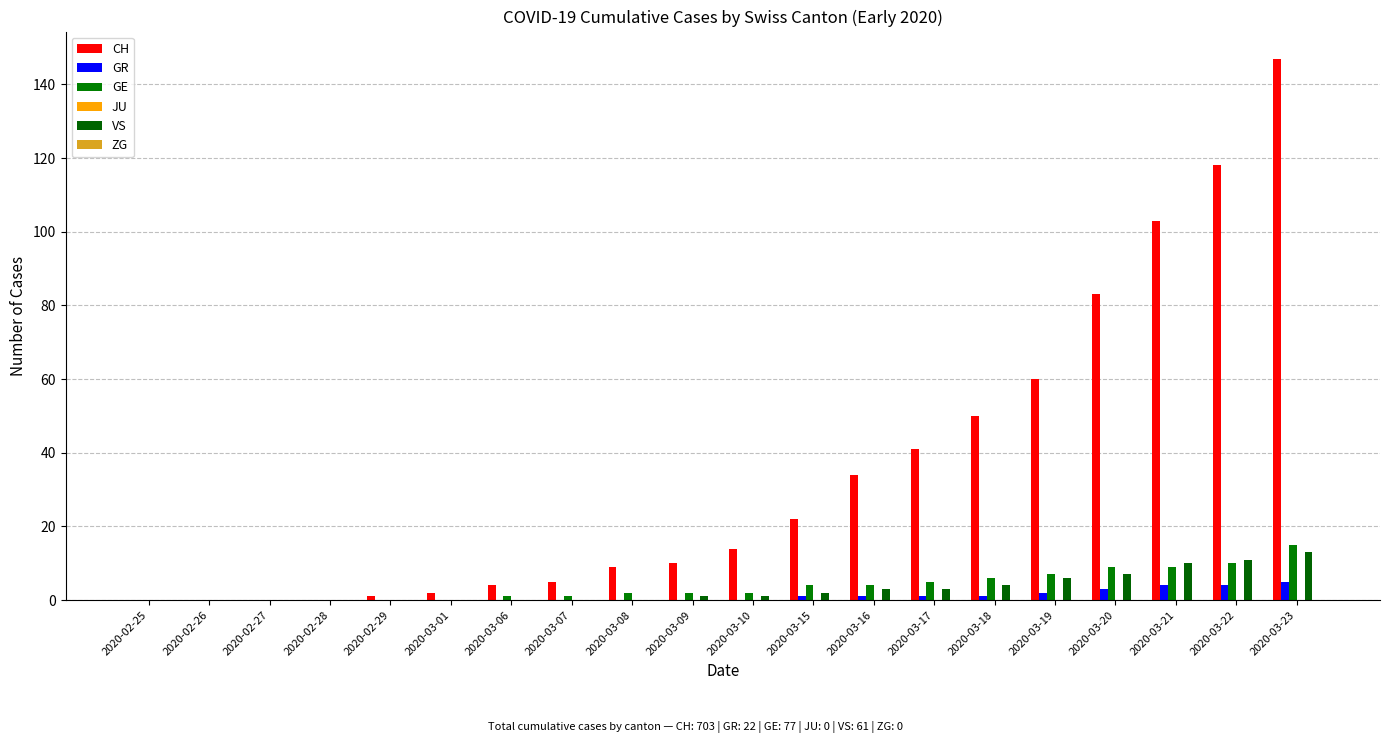

Reading left to right, what are all the values shown in this chart?

CH: 0	0	0	0	1	2	4	5	9	10	14	22	34	41	50	60	83	103	118	147
GR: 0	0	0	0	0	0	0	0	0	0	0	1	1	1	1	2	3	4	4	5
GE: 0	0	0	0	0	0	1	1	2	2	2	4	4	5	6	7	9	9	10	15
JU: 0	0	0	0	0	0	0	0	0	0	0	0	0	0	0	0	0	0	0	0
VS: 0	0	0	0	0	0	0	0	0	1	1	2	3	3	4	6	7	10	11	13
ZG: 0	0	0	0	0	0	0	0	0	0	0	0	0	0	0	0	0	0	0	0